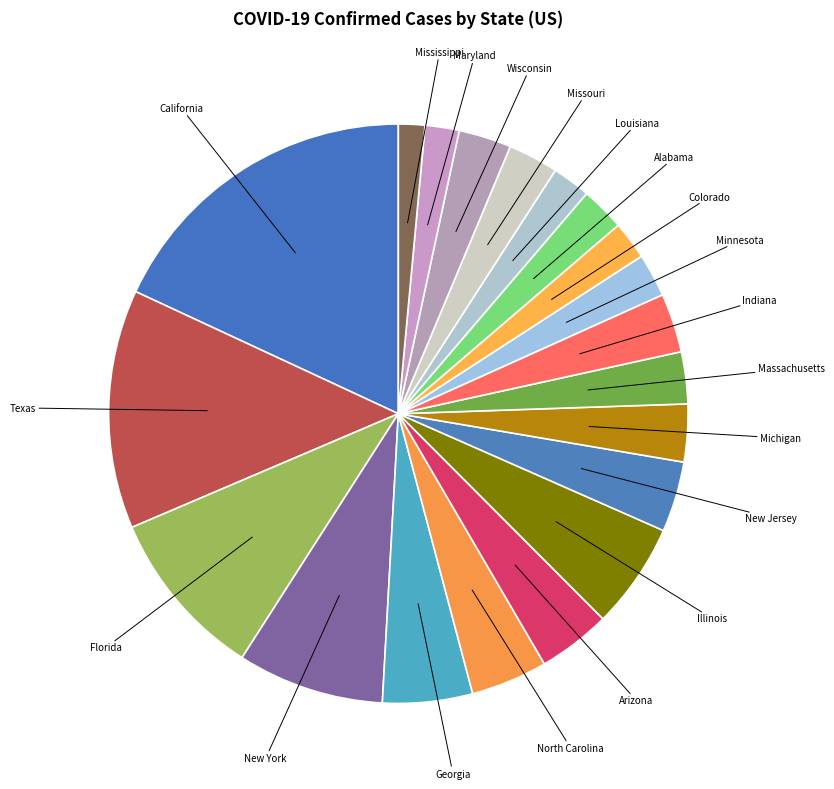

What is the largest slice in the pie chart?

California